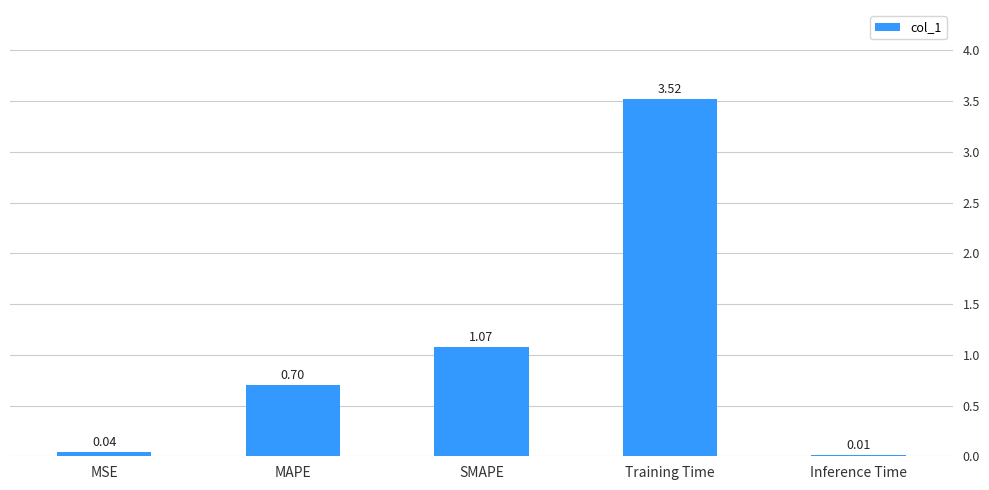

What is the label of the 3rd bar from the right?

SMAPE